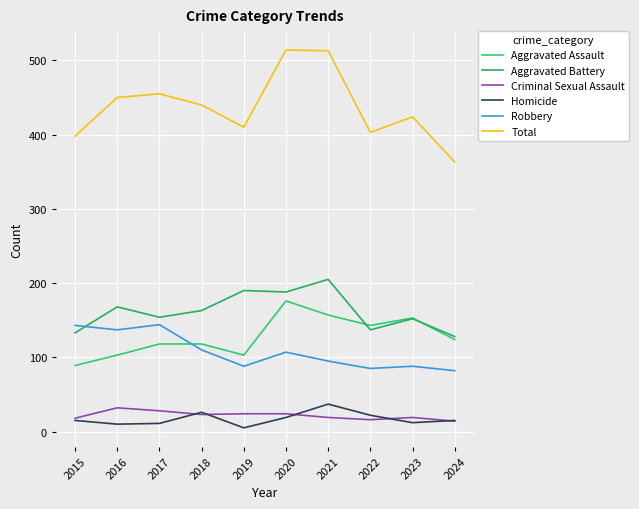

Reading right to left, what are all the values shown in this chart?

Aggravated Assault: 2024=124	2023=153	2022=143	2021=157	2020=176	2019=103	2018=118	2017=118	2016=103	2015=89
Aggravated Battery: 2024=128	2023=152	2022=137	2021=205	2020=188	2019=190	2018=163	2017=154	2016=168	2015=133
Criminal Sexual Assault: 2024=14	2023=19	2022=16	2021=19	2020=24	2019=24	2018=23	2017=28	2016=32	2015=18
Homicide: 2024=15	2023=12	2022=22	2021=37	2020=19	2019=5	2018=26	2017=11	2016=10	2015=15
Robbery: 2024=82	2023=88	2022=85	2021=95	2020=107	2019=88	2018=110	2017=144	2016=137	2015=143
Total: 2024=363	2023=424	2022=403	2021=513	2020=514	2019=410	2018=440	2017=455	2016=450	2015=398